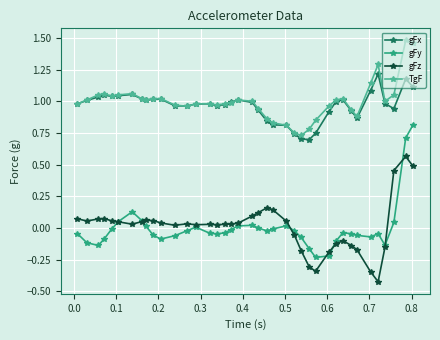

List the series in order of their peak value, lowest first.

gFz, gFy, gFx, TgF